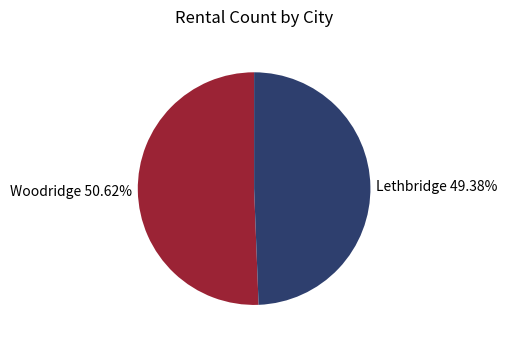

Rank the categories by value from lowest to highest.

Lethbridge, Woodridge